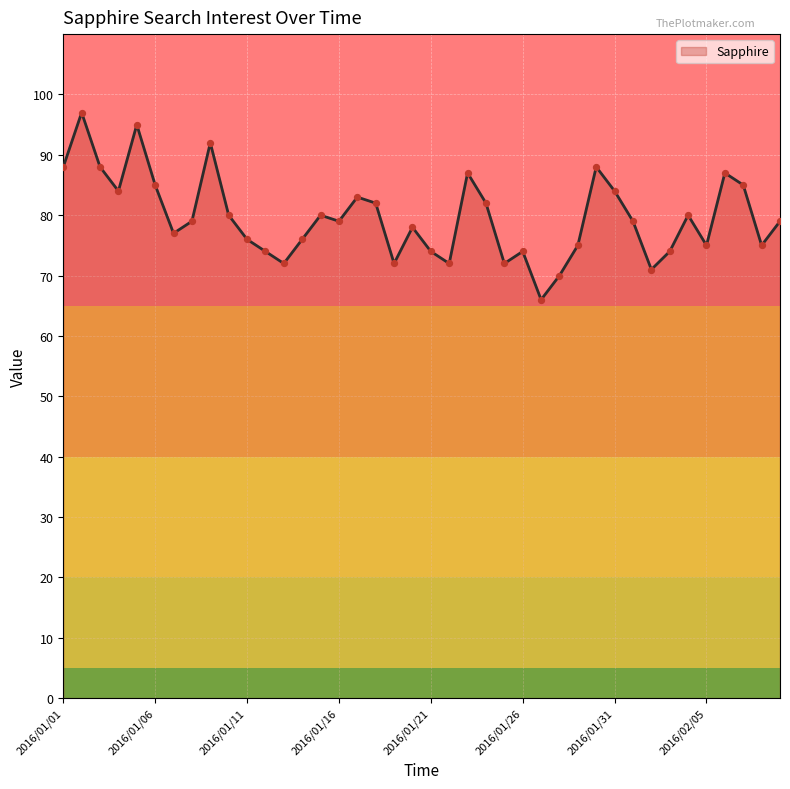

What is the greatest value displayed?

97